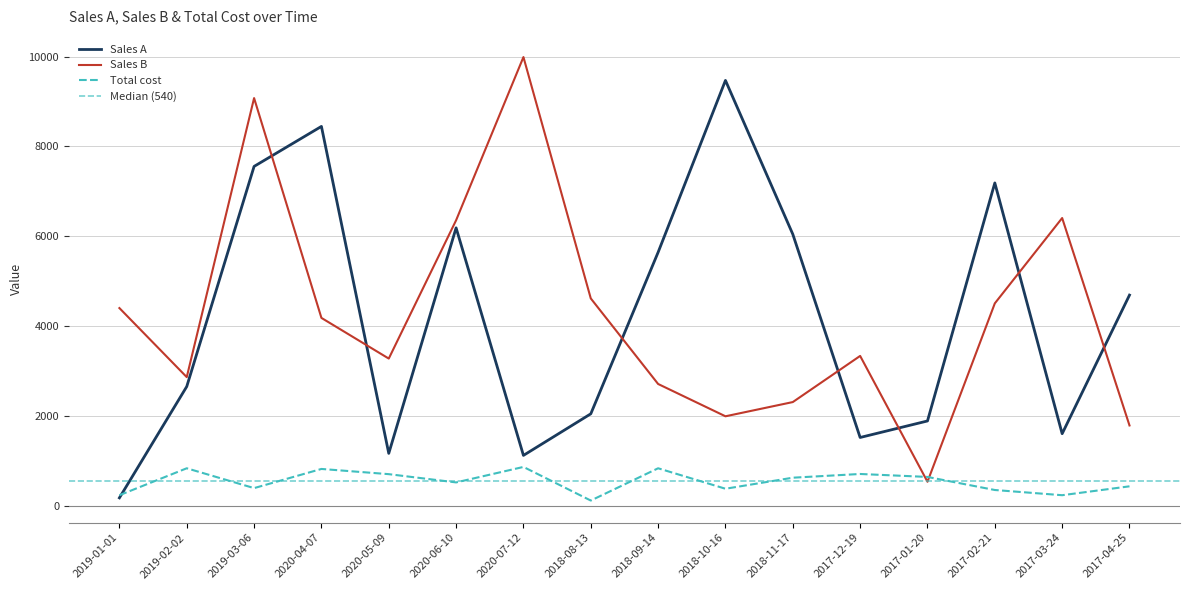

What is the label of the 8th point from the right?

2018-09-14